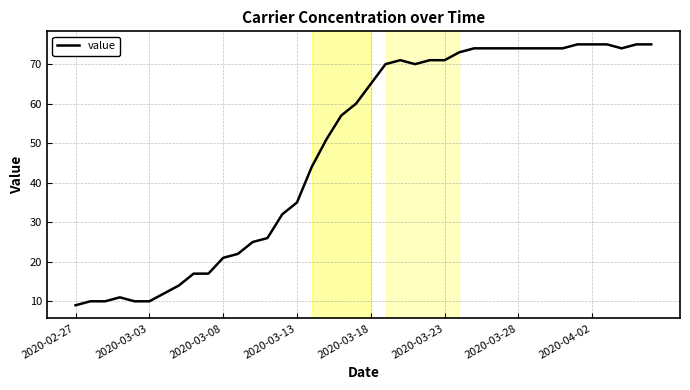

Reading left to right, extract all data points from this chart.

9	10	10	11	10	10	12	14	17	17	21	22	25	26	32	35	44	51	57	60	65	70	71	70	71	71	73	74	74	74	74	74	74	74	75	75	75	74	75	75